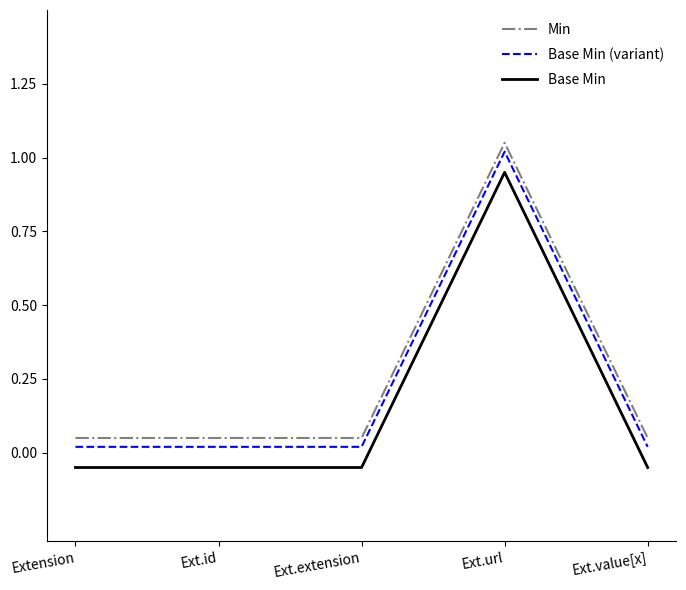

True or false: Base Min (variant) and Min intersect in this chart.

False